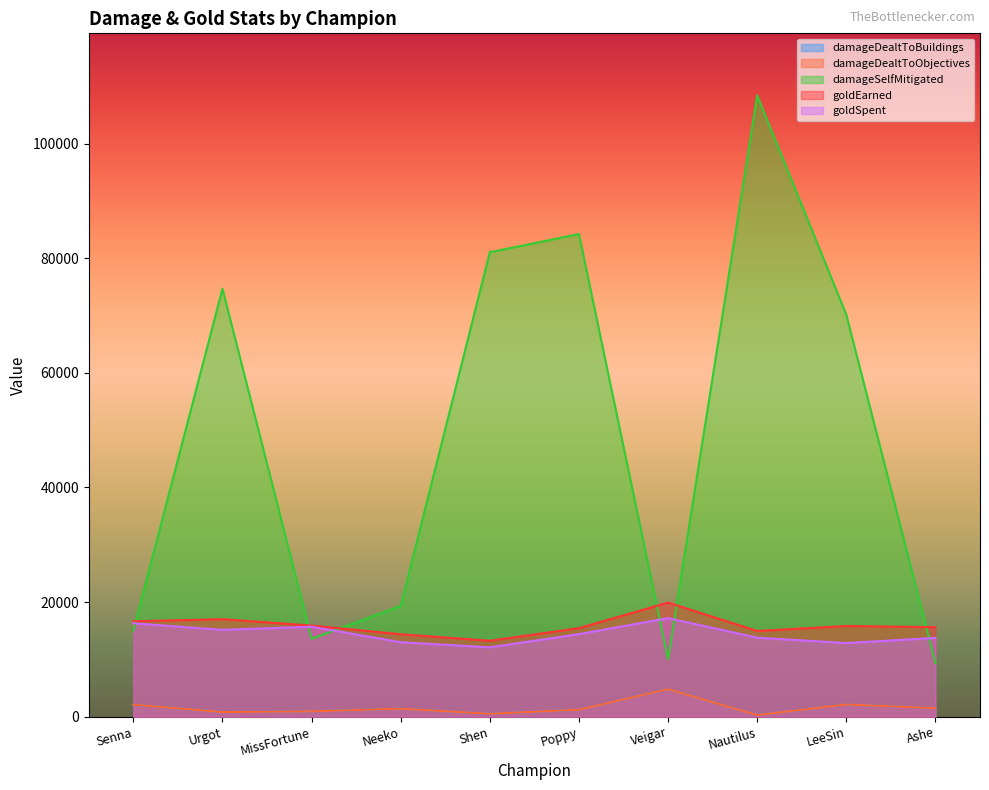

What position from the right is Veigar?

4